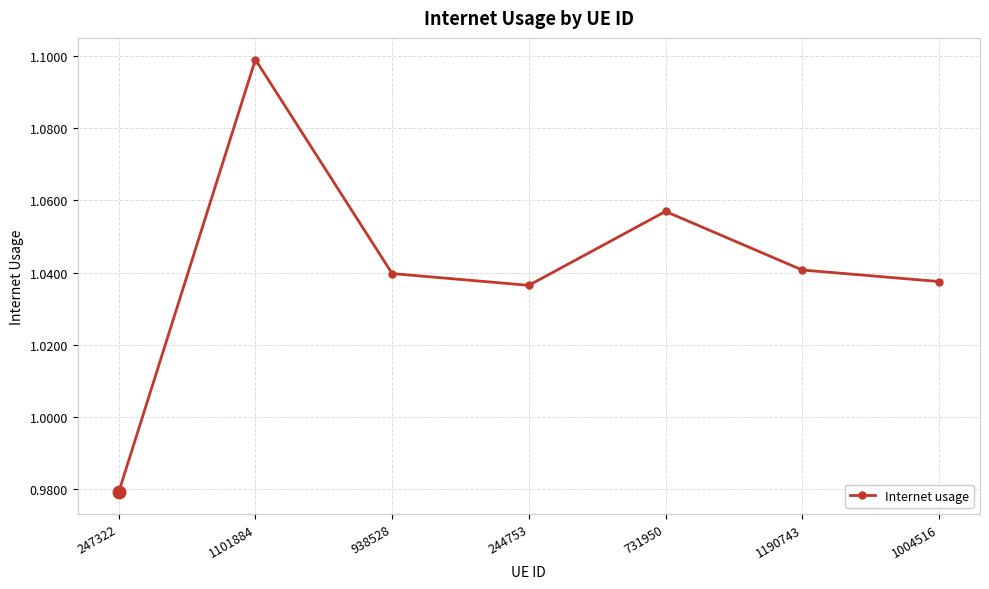

Does the chart display data point markers on the line(s)?

Yes